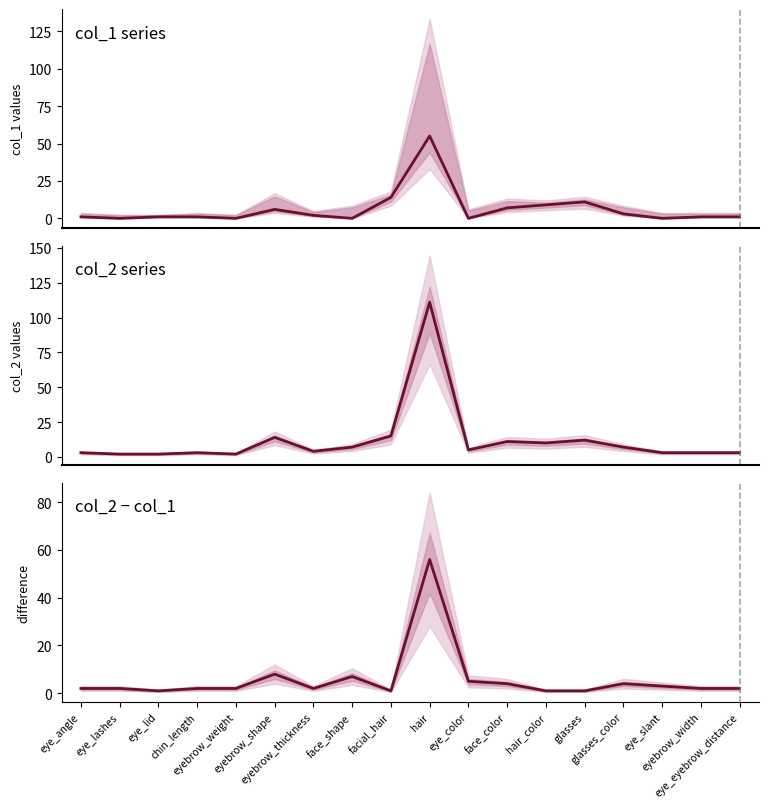

List the series in order of their peak value, lowest first.

col_1, difference, col_2